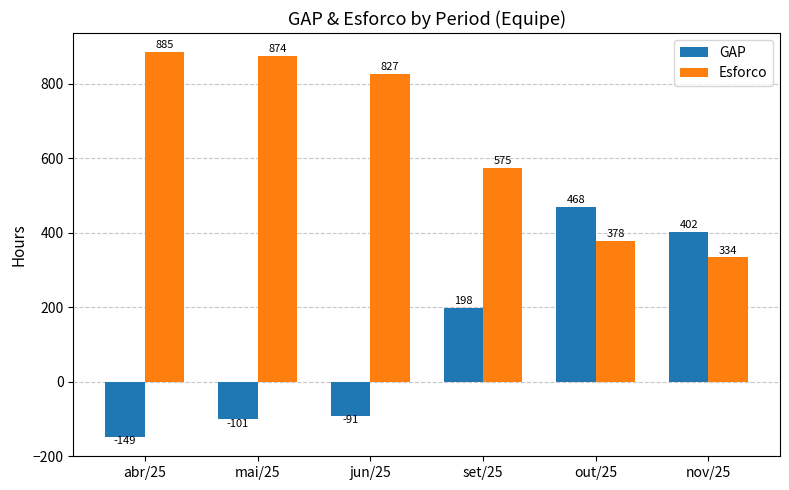

Count the number of categories in the chart.

6